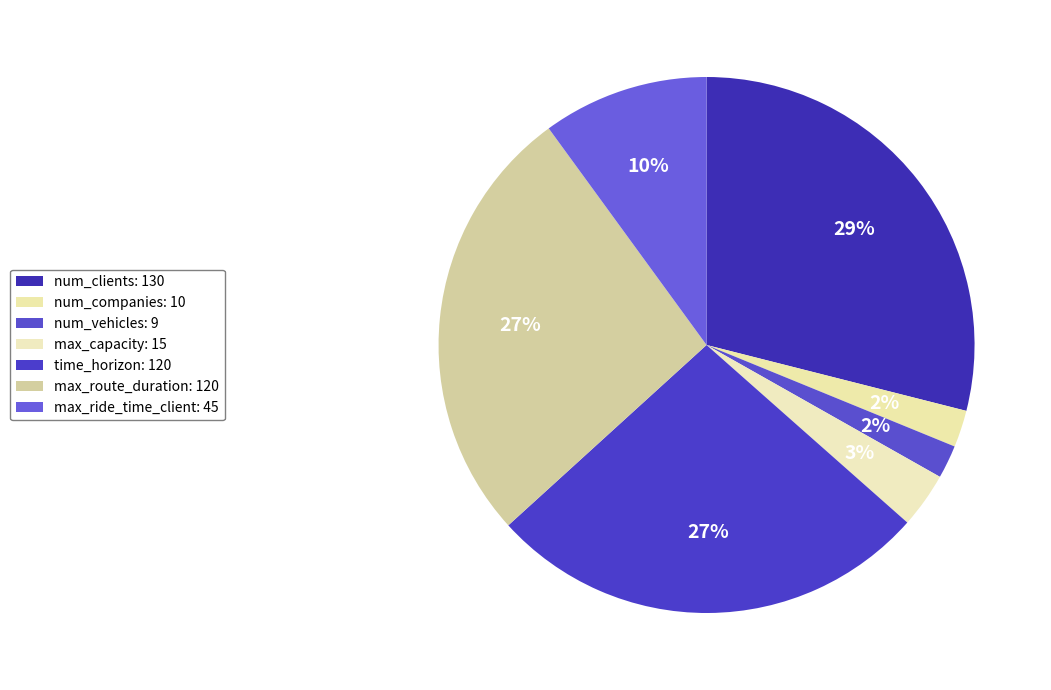

To the nearest percent, what is the average slice percentage?

14%